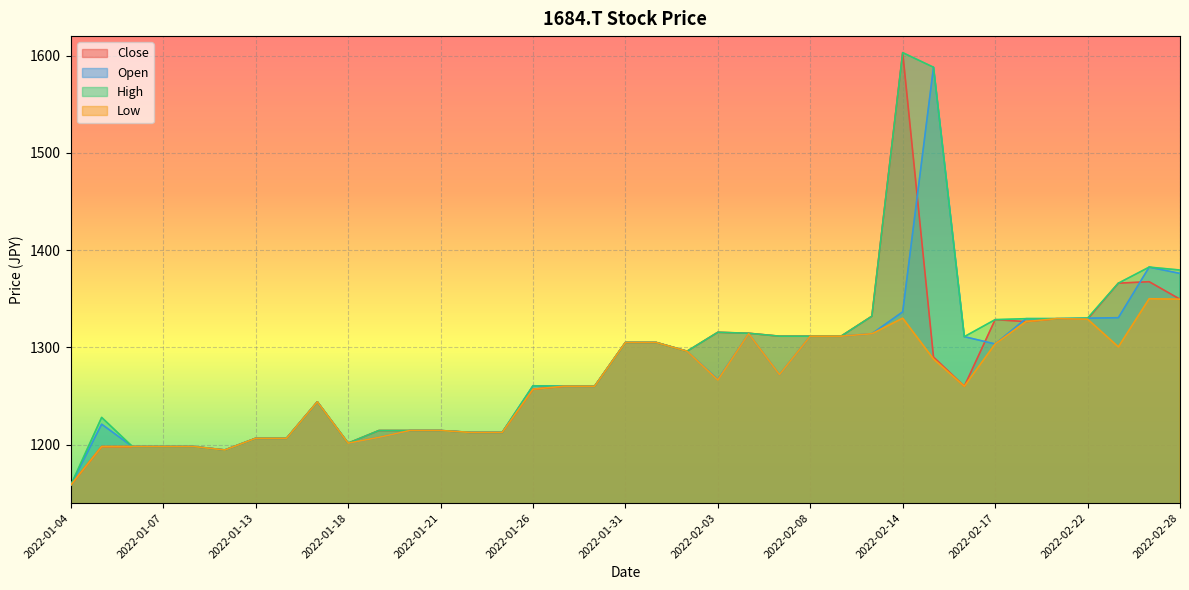

How many interior local valleys does the High series have?

4